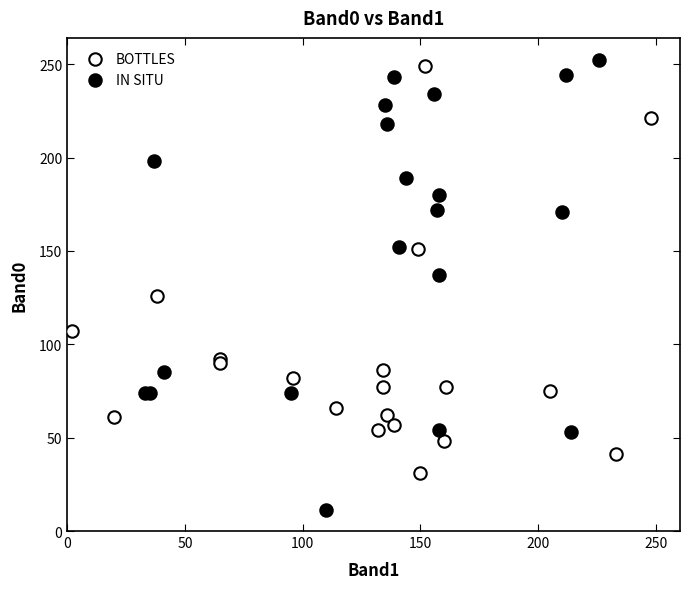

Which series has the largest Y range (max minus min)?

IN SITU